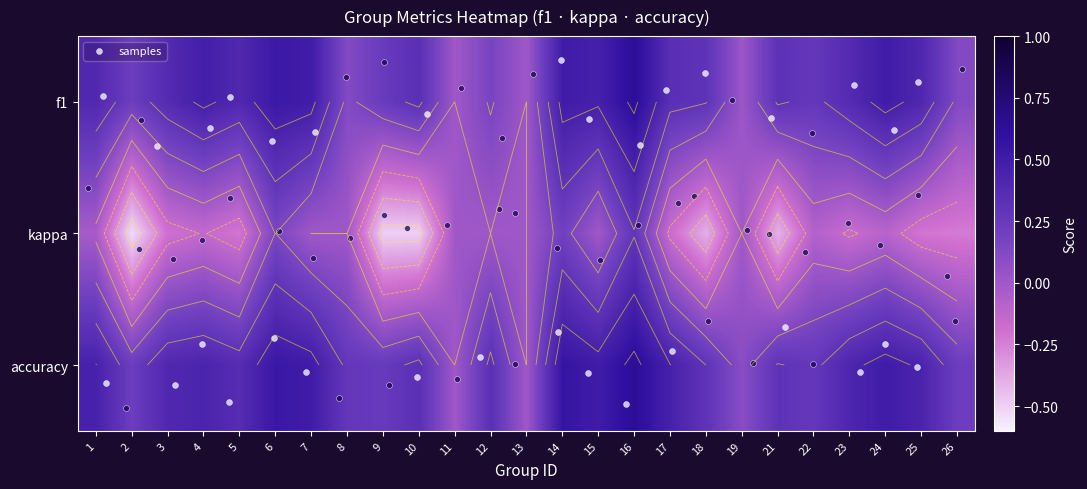

List the series in order of their peak value, lowest first.

kappa, f1, accuracy